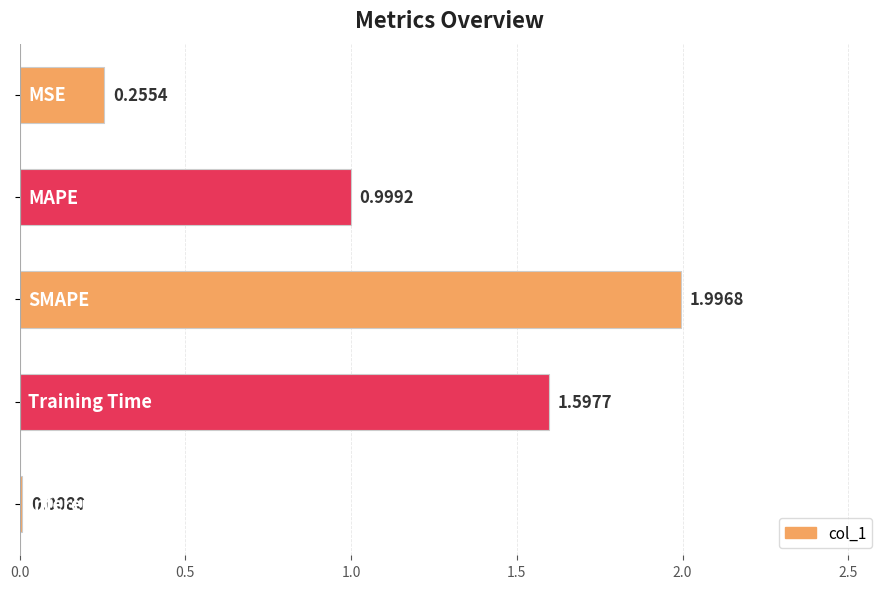

What is the average value?

1.0